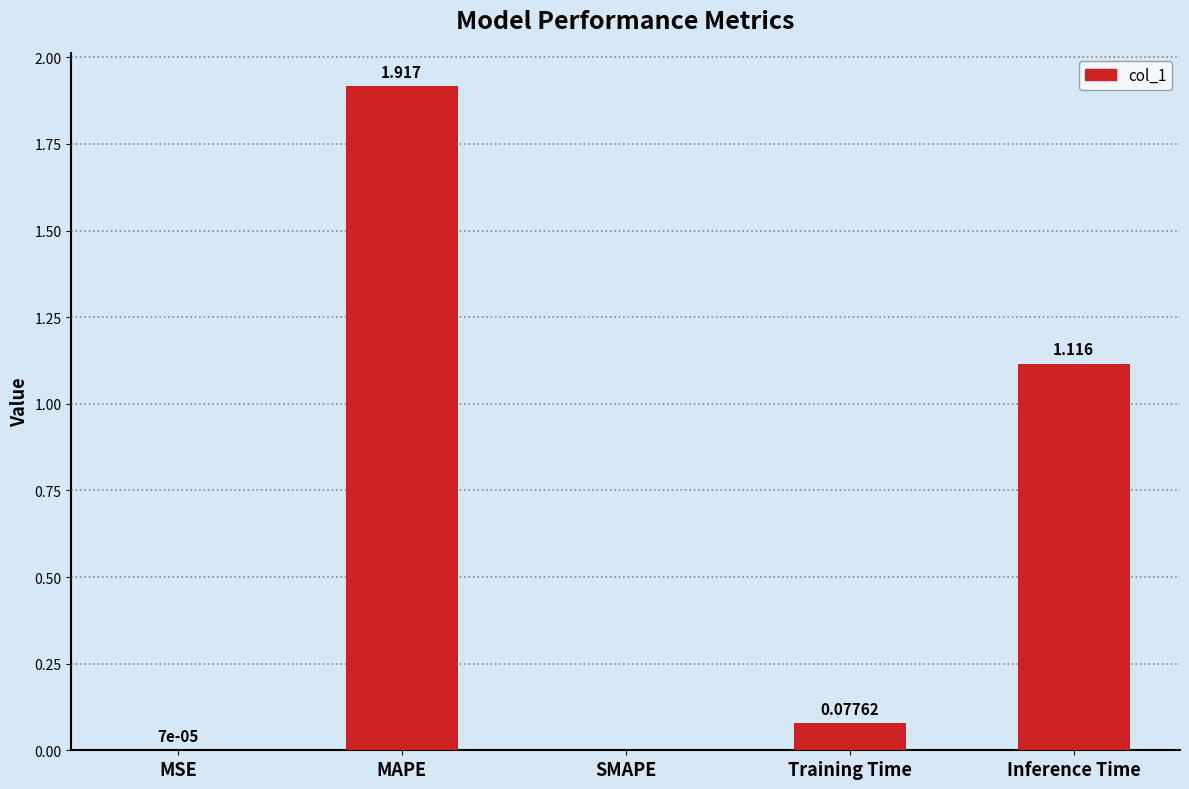

Where is the data nearest to the value 0?

SMAPE